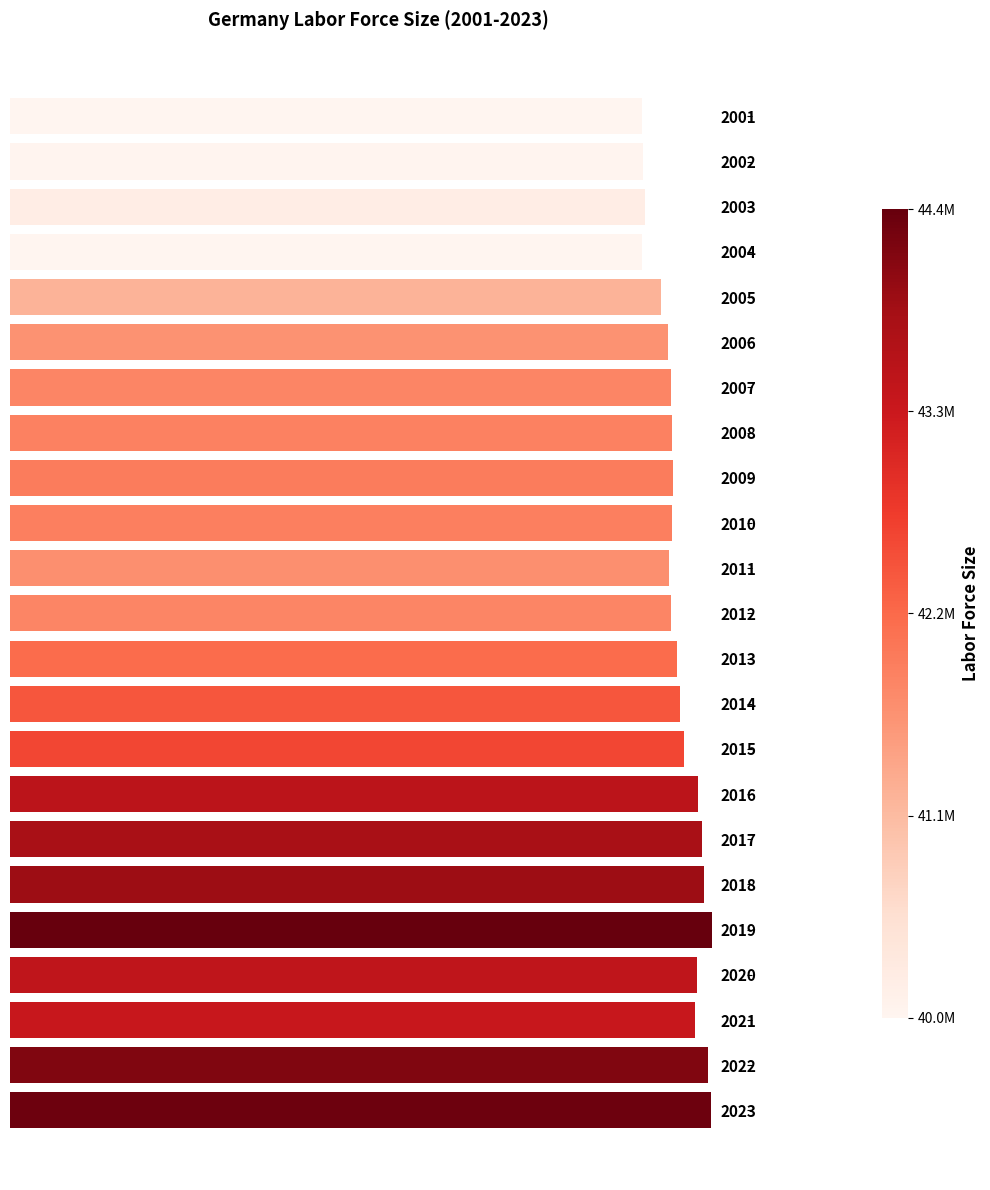

Does the chart contain any negative values?

No